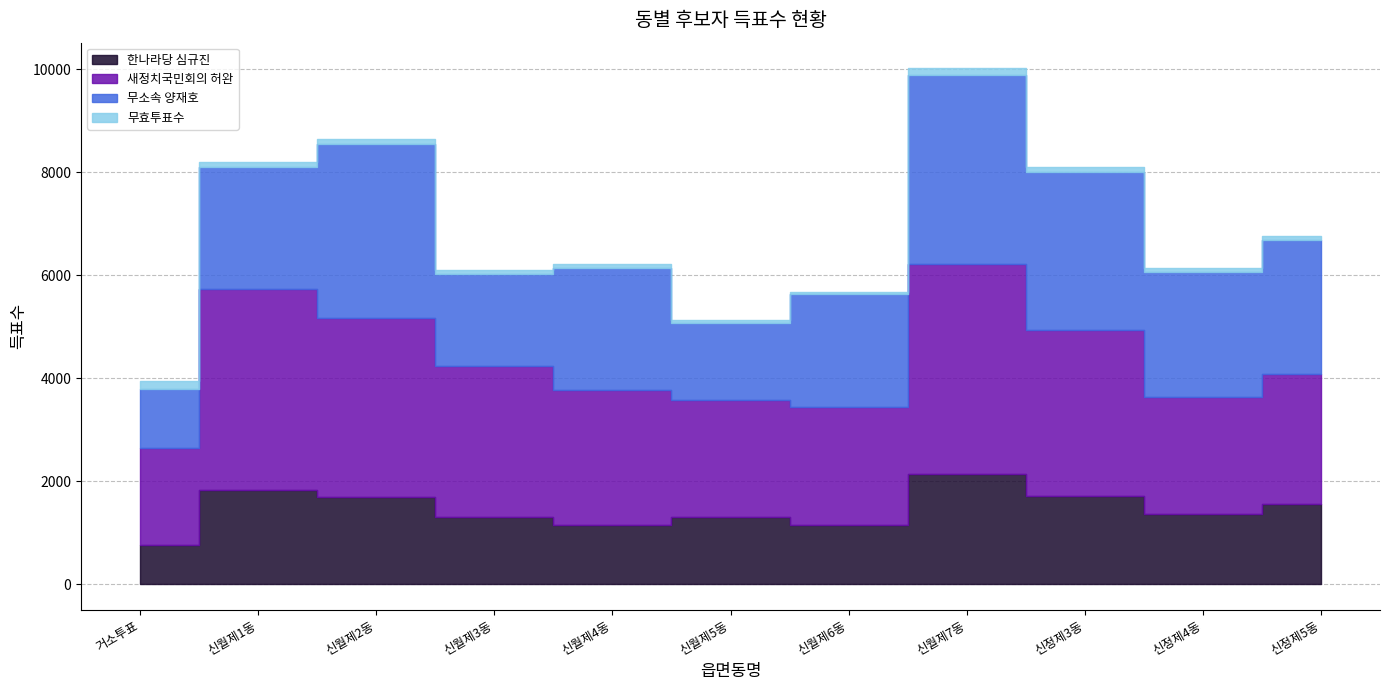

What is the maximum value shown in the chart?

4066